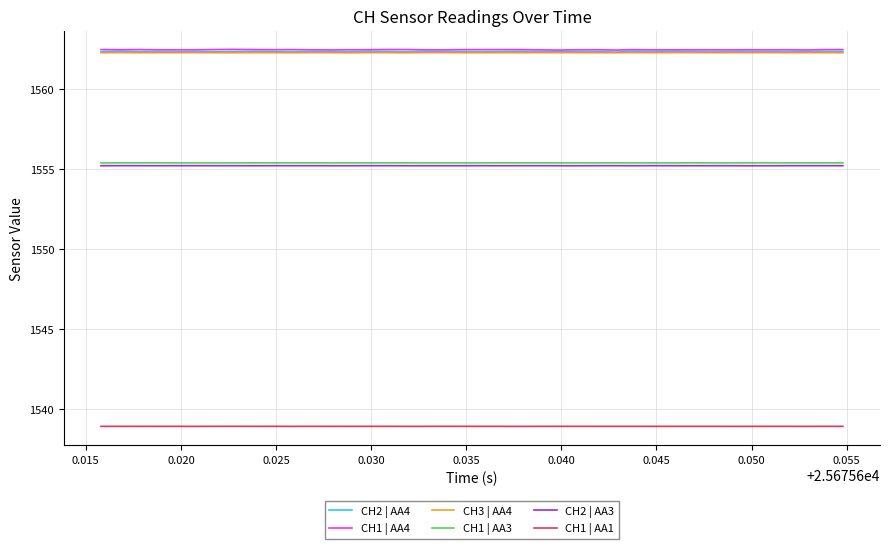

What is the greatest value displayed?

1562.5